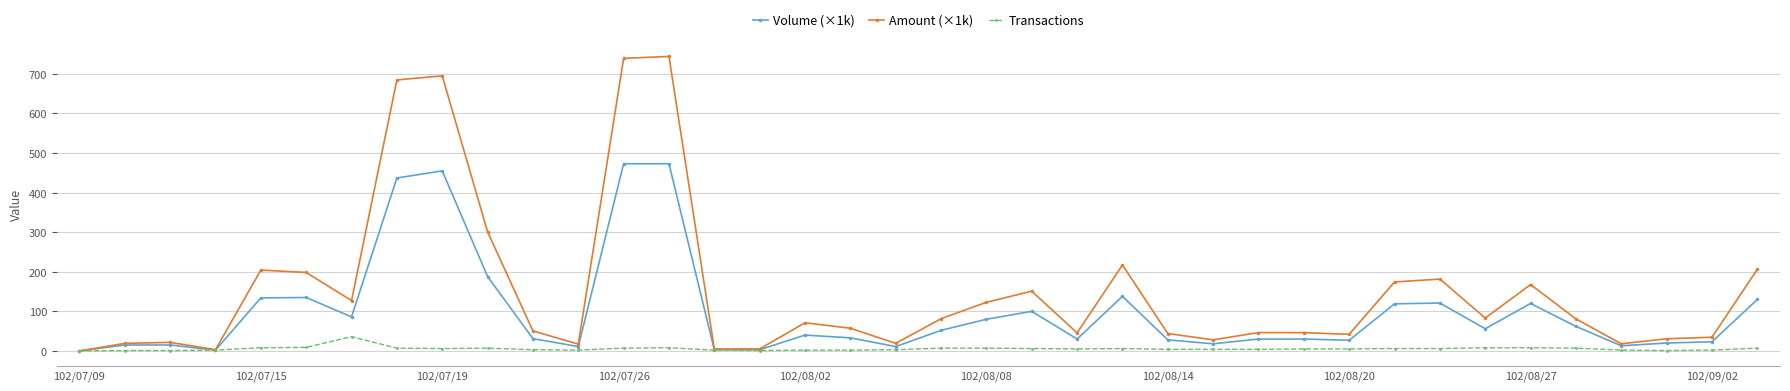

What is the highest value of the Amount (×1k) series?

744.2